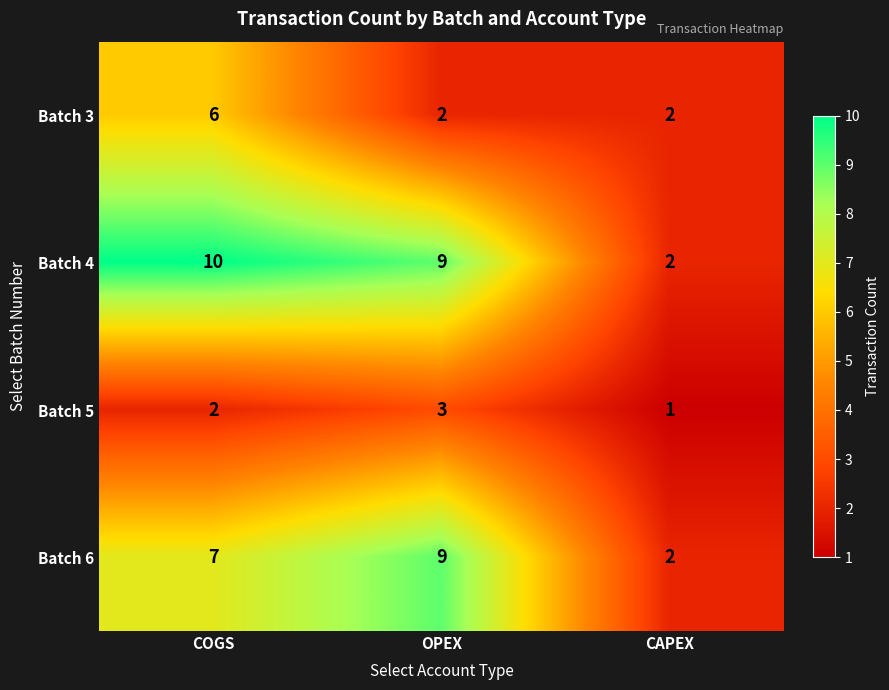

What is the difference between the maximum and minimum values in the Batch 3 series?

4